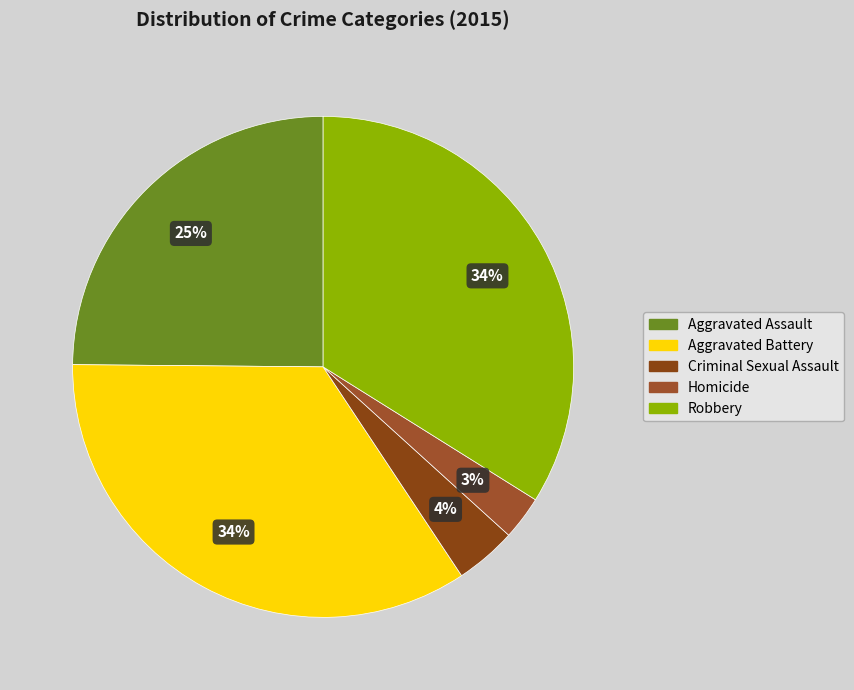

What is the smallest slice in the pie chart?

Homicide